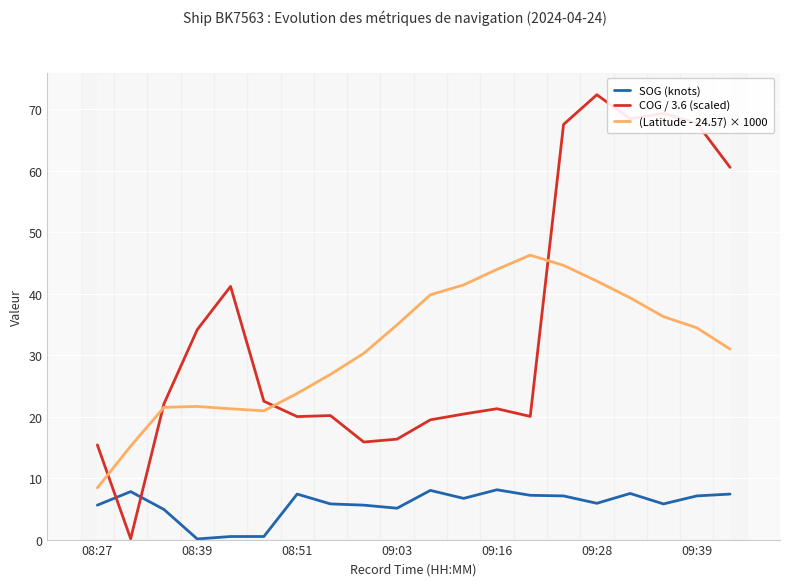

Reading right to left, what are all the values shown in this chart?

SOG (knots): 7.4	7.1	5.8	7.5	5.9	7.1	7.2	8.1	6.7	8.0	5.1	5.6	5.8	7.4	0.5	0.5	0.1	4.9	7.8	5.6
COG / 3.6 (scaled): 60.5	67.7	69.3	68.4	72.3	67.5	20.0	21.3	20.4	19.5	16.3	15.9	20.2	20.0	22.5	41.2	34.1	22.1	0.1	15.4
(Latitude - 24.57) × 1000: 31.0	34.4	36.2	39.3	42.0	44.6	46.3	43.9	41.4	39.8	34.9	30.3	26.9	23.8	20.9	21.3	21.6	21.5	15.2	8.4